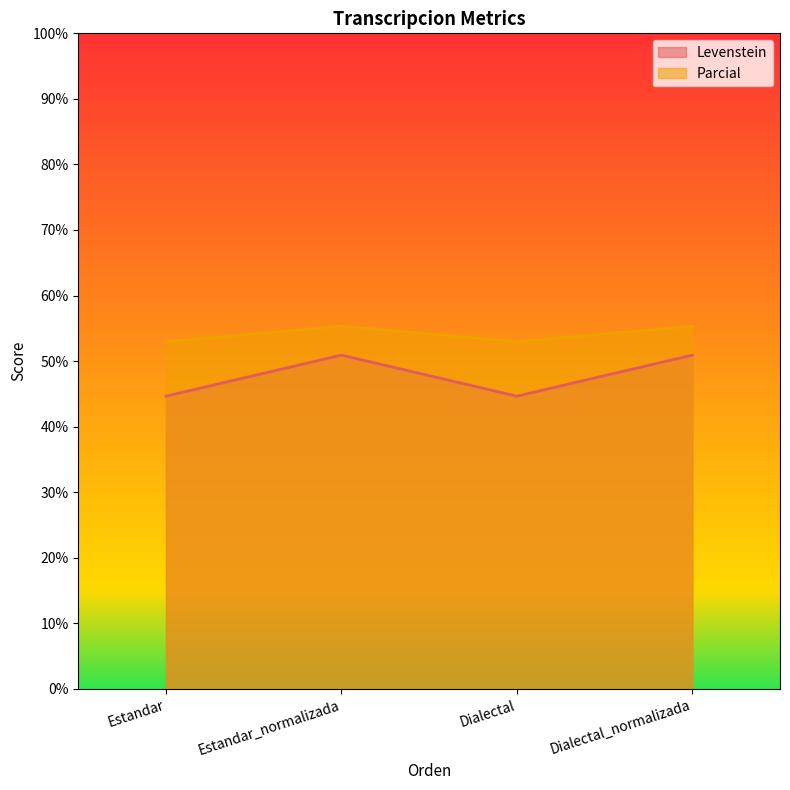

Count the Levenstein values in the range 44 to 50.

2